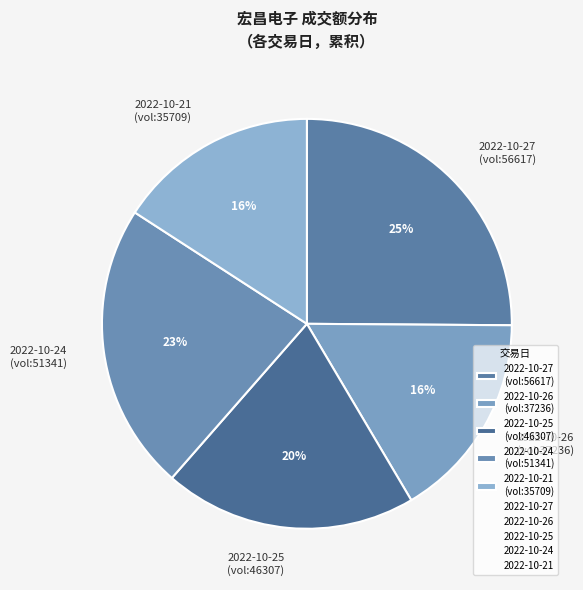

To the nearest percent, what percentage of the pie is 2022-10-26 (vol:37236)?

16%